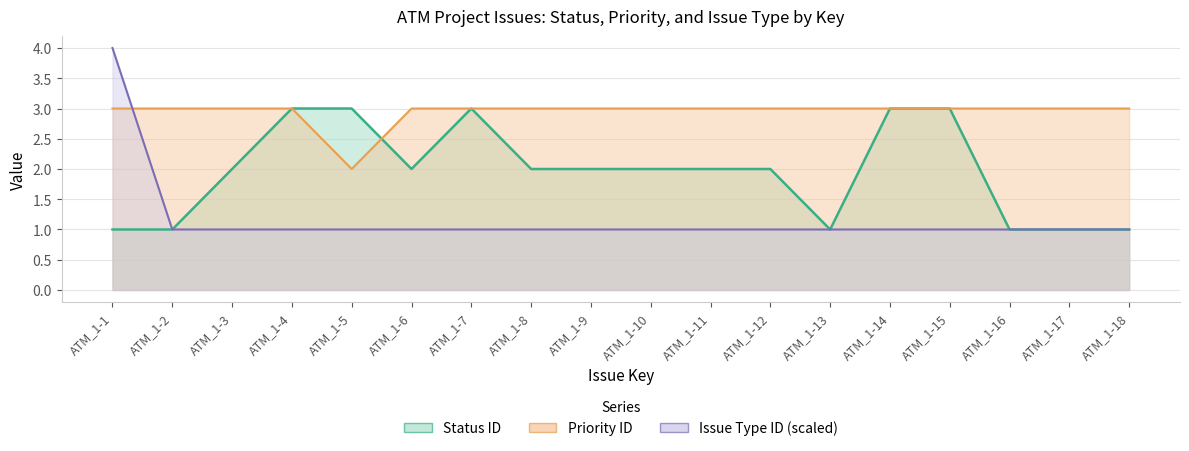

What is the total value across all series at ATM_1-3?

6